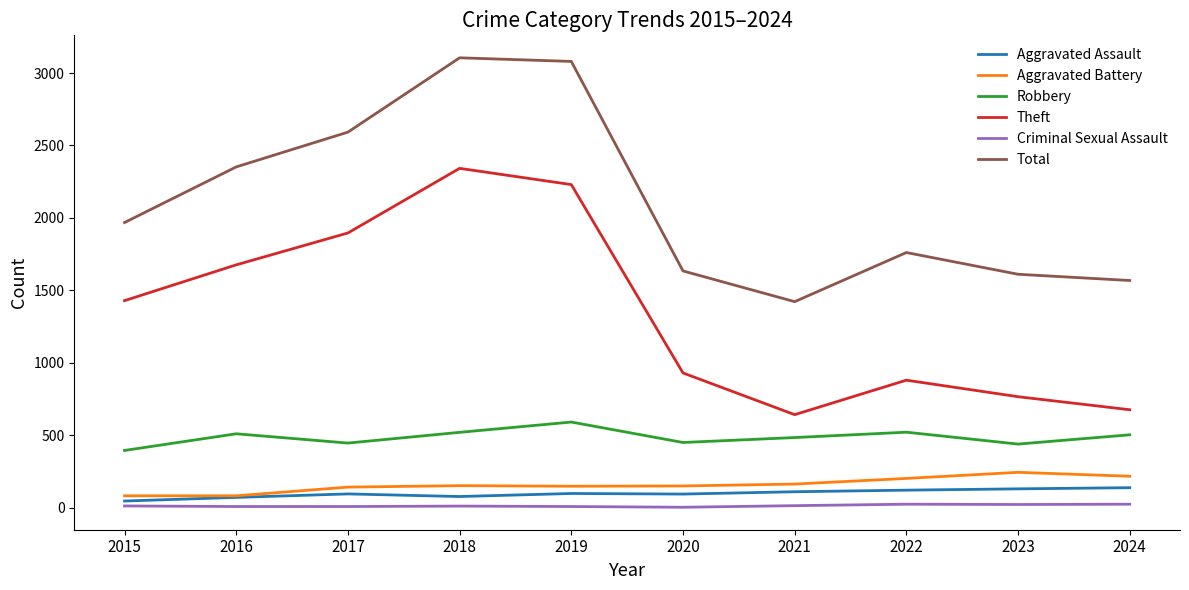

What are all the series names shown in the legend?

Aggravated Assault, Aggravated Battery, Robbery, Theft, Criminal Sexual Assault, Total